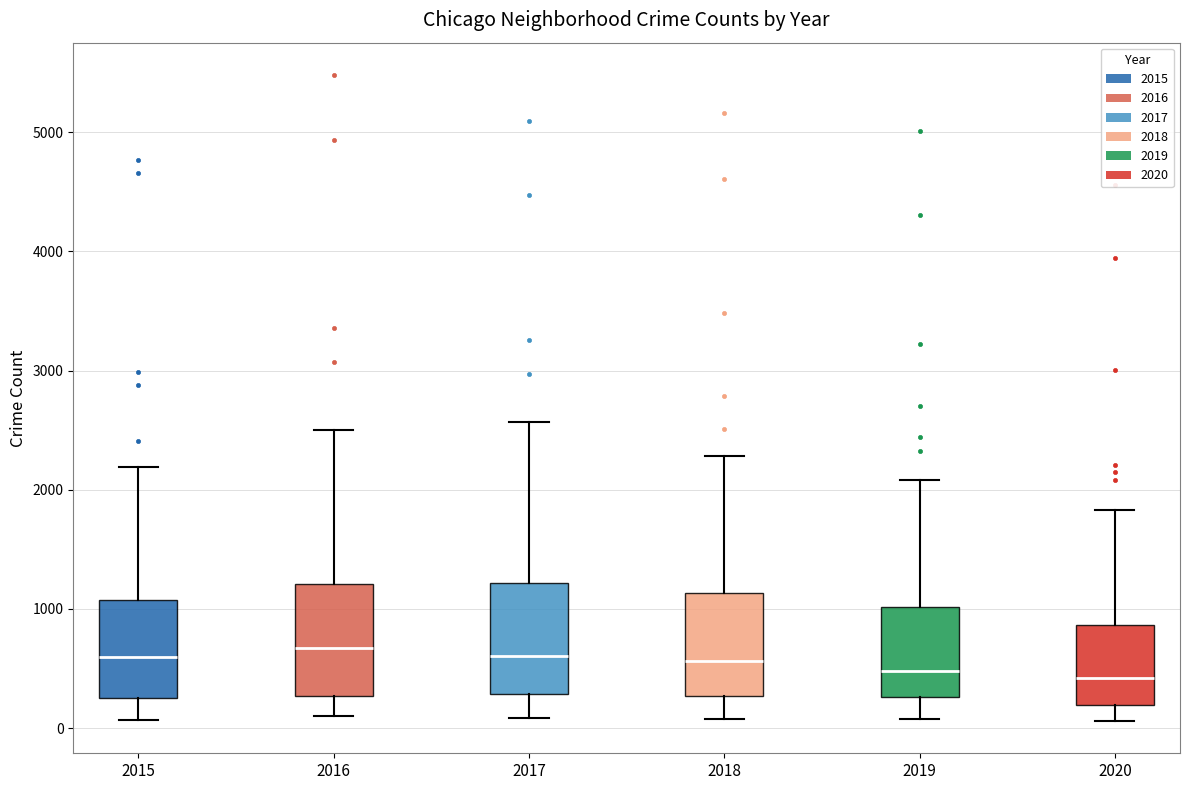

Where does the upper whisker of the box at x = 2015 end on the y-axis? The values are not printed on the chart, so give them approximately, as read against the axis.

2200